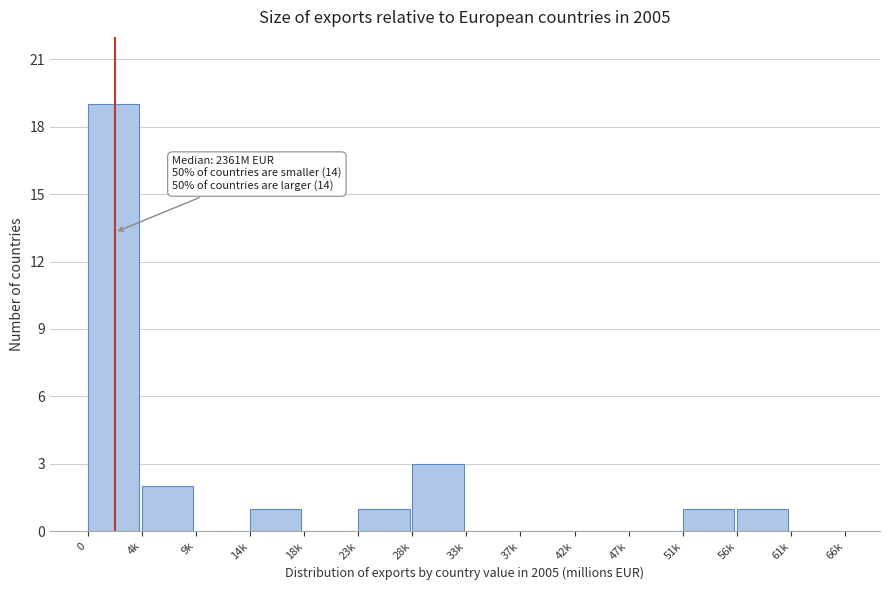

Reading left to right, transcribe all the data shown in this chart.

0=19	4k=2	9k=0	14k=1	18k=0	23k=1	28k=3	33k=0	37k=0	42k=0	47k=0	51k=1	56k=1	61k=0